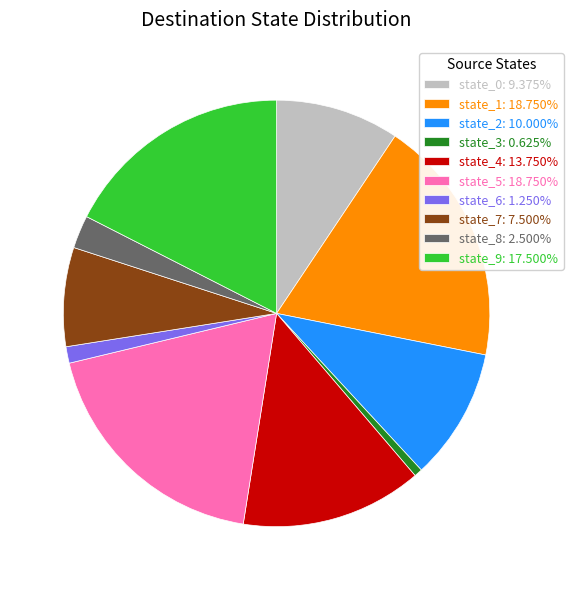

Does state_1 account for over 50% of the chart?

No